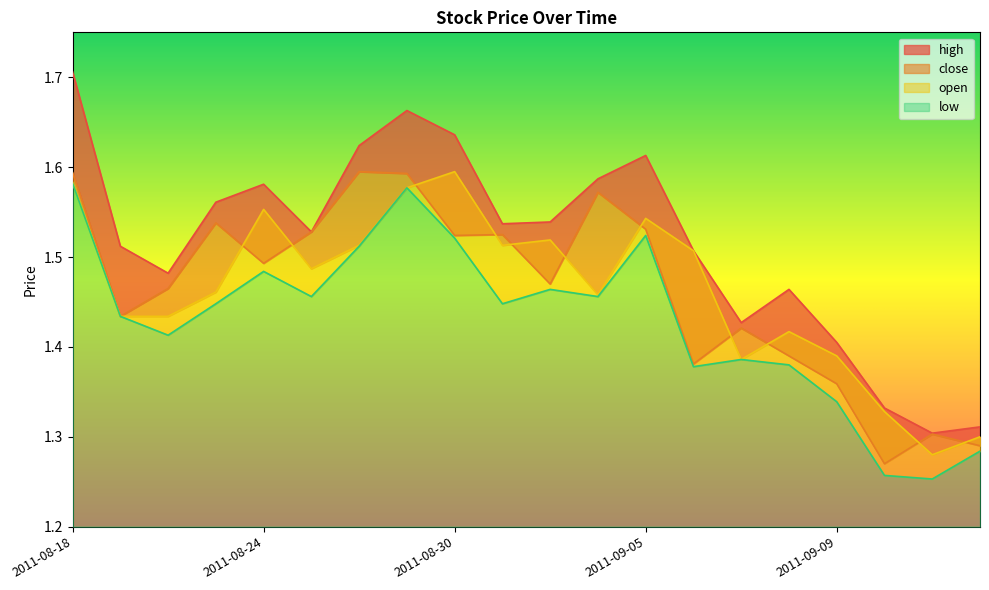

True or false: high and close cross at least once.

False